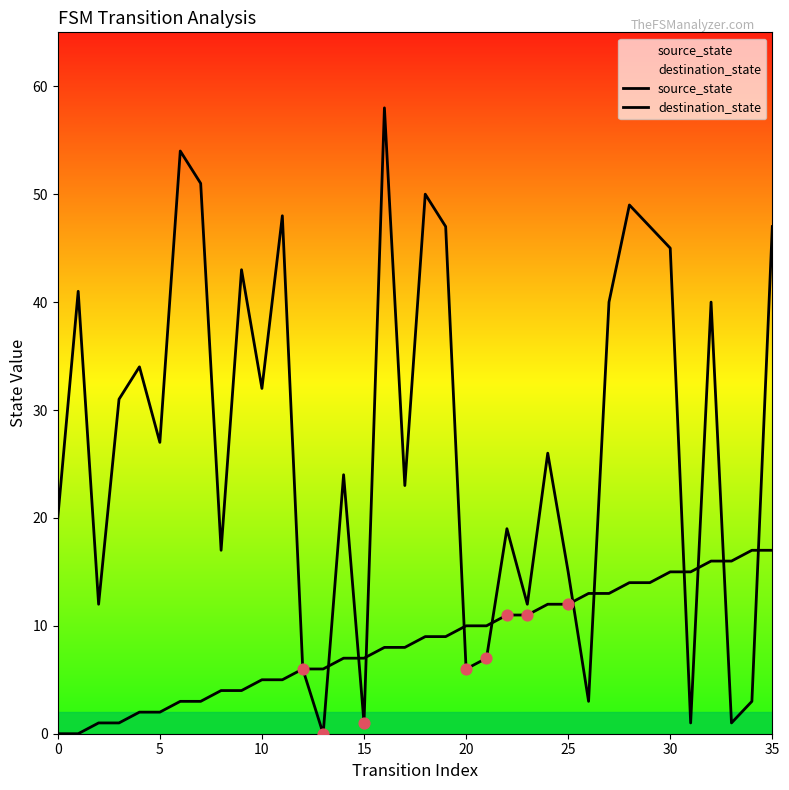

How many lines are shown in the chart?

2